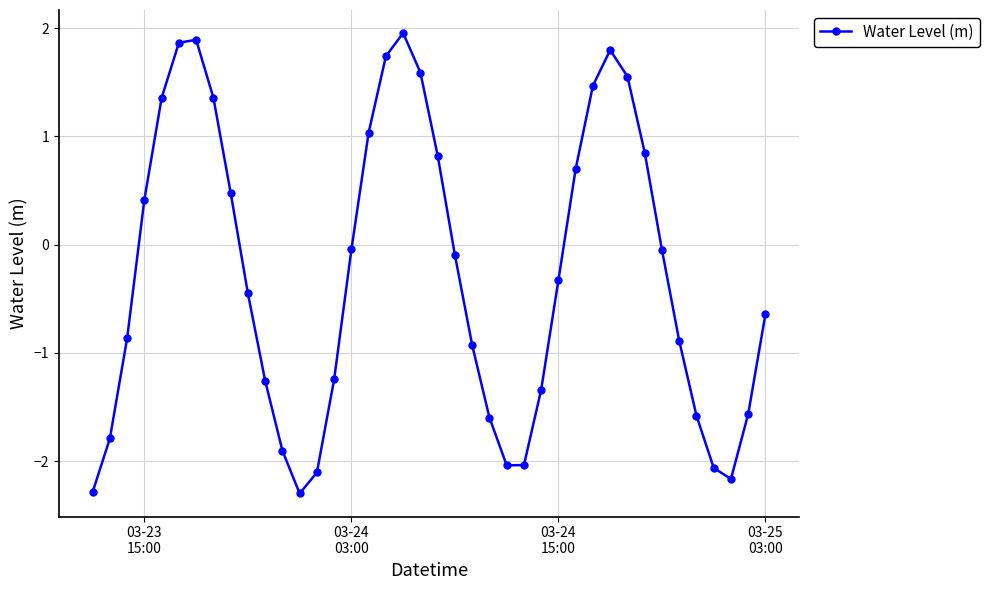

What is the value of the 21st point from the left?

0.8